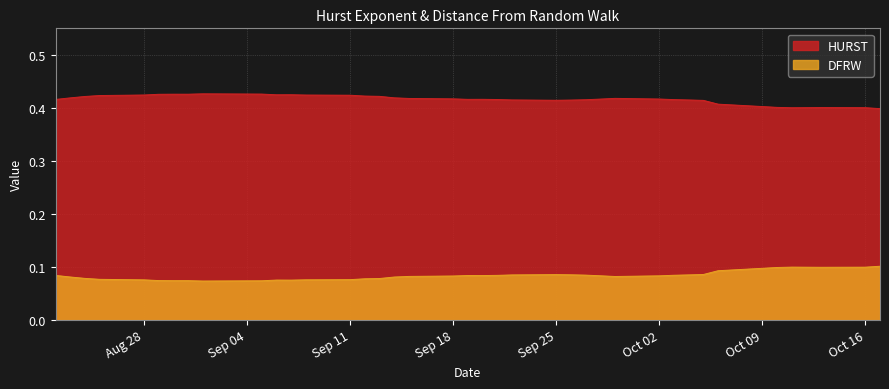

List the series in order of their overall mean, lowest first.

DFRW, HURST